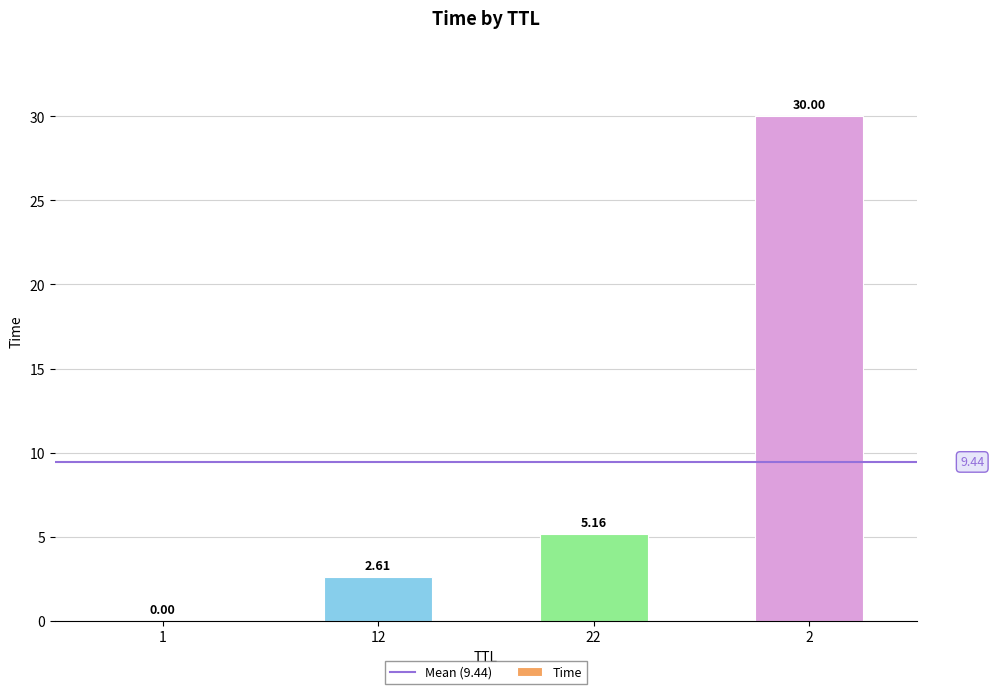

What is the greatest value displayed?

30.0